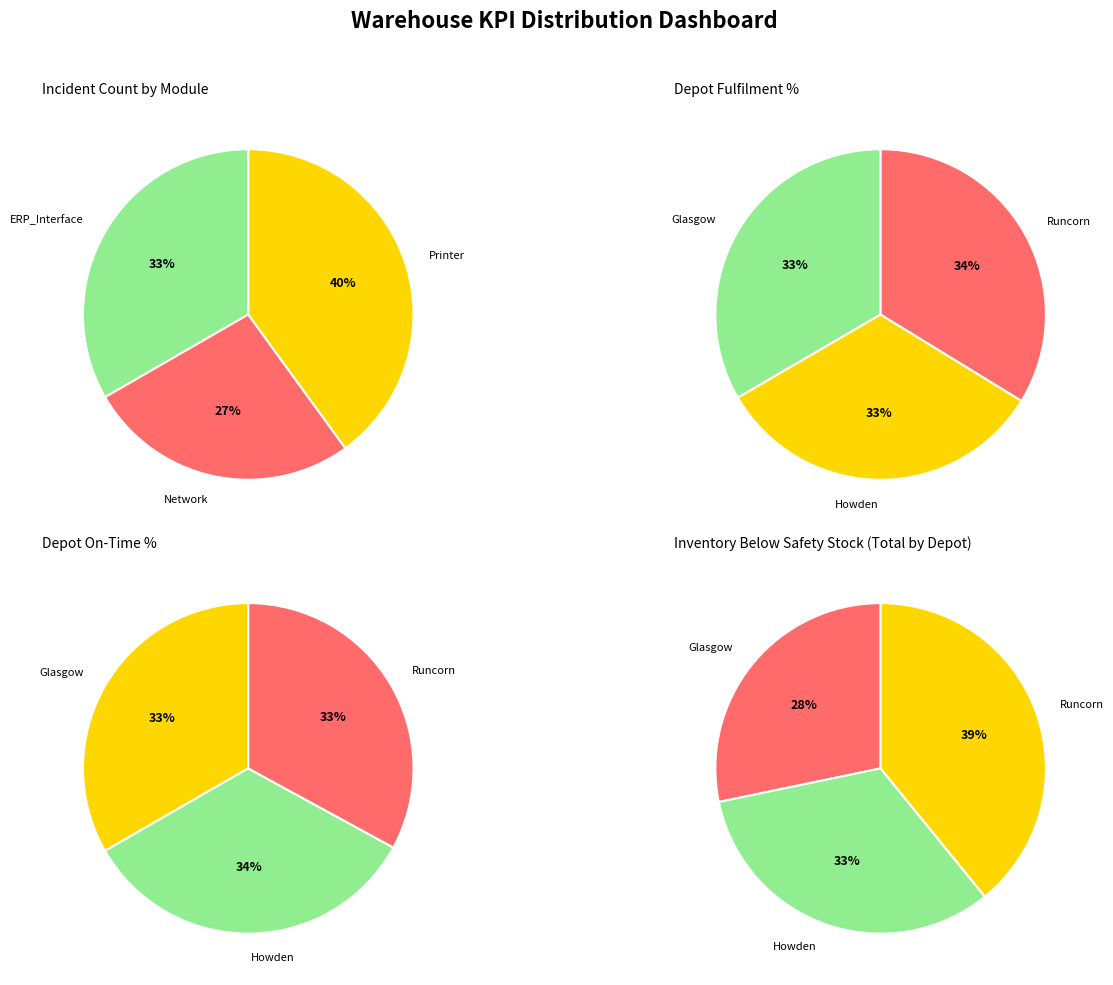

To the nearest percent, what is the average slice percentage?

33%